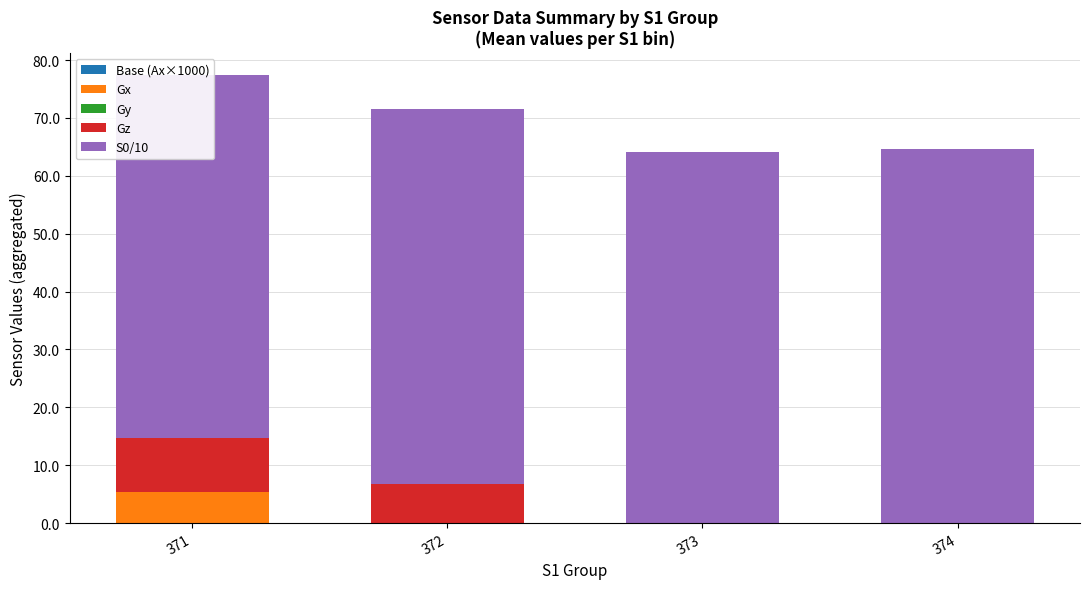

Are the bars grouped side by side (vs. stacked)?

Yes